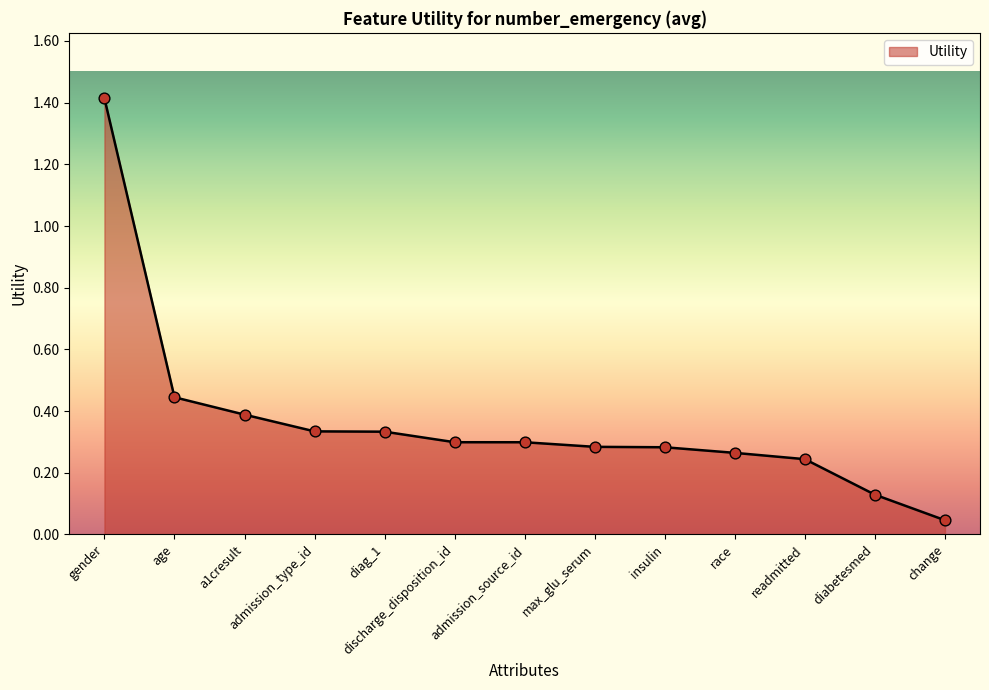

Between admission_type_id and diabetesmed, which is larger?

admission_type_id